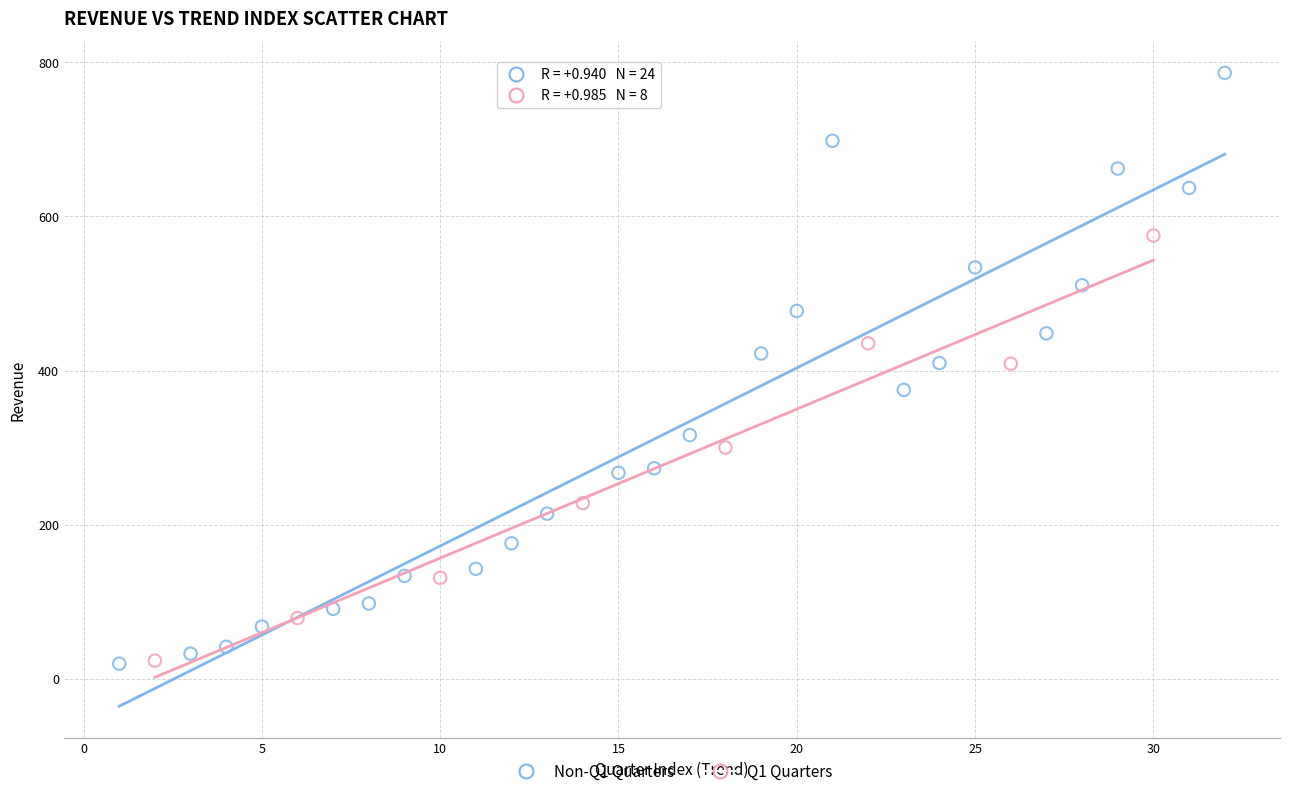

Which series contains the highest Y value?

Non-Q1 Quarters